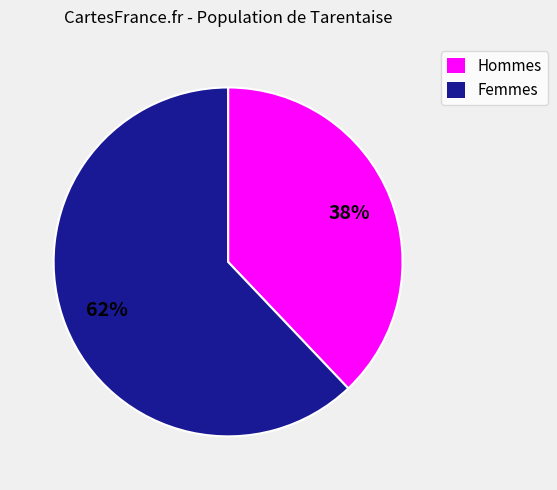

Which slice represents more than half of the pie?

Femmes